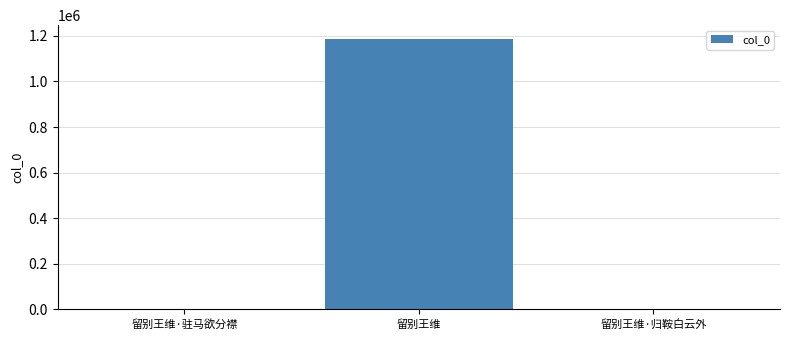

True or false: the data shows 458793 at 留别王维.

False